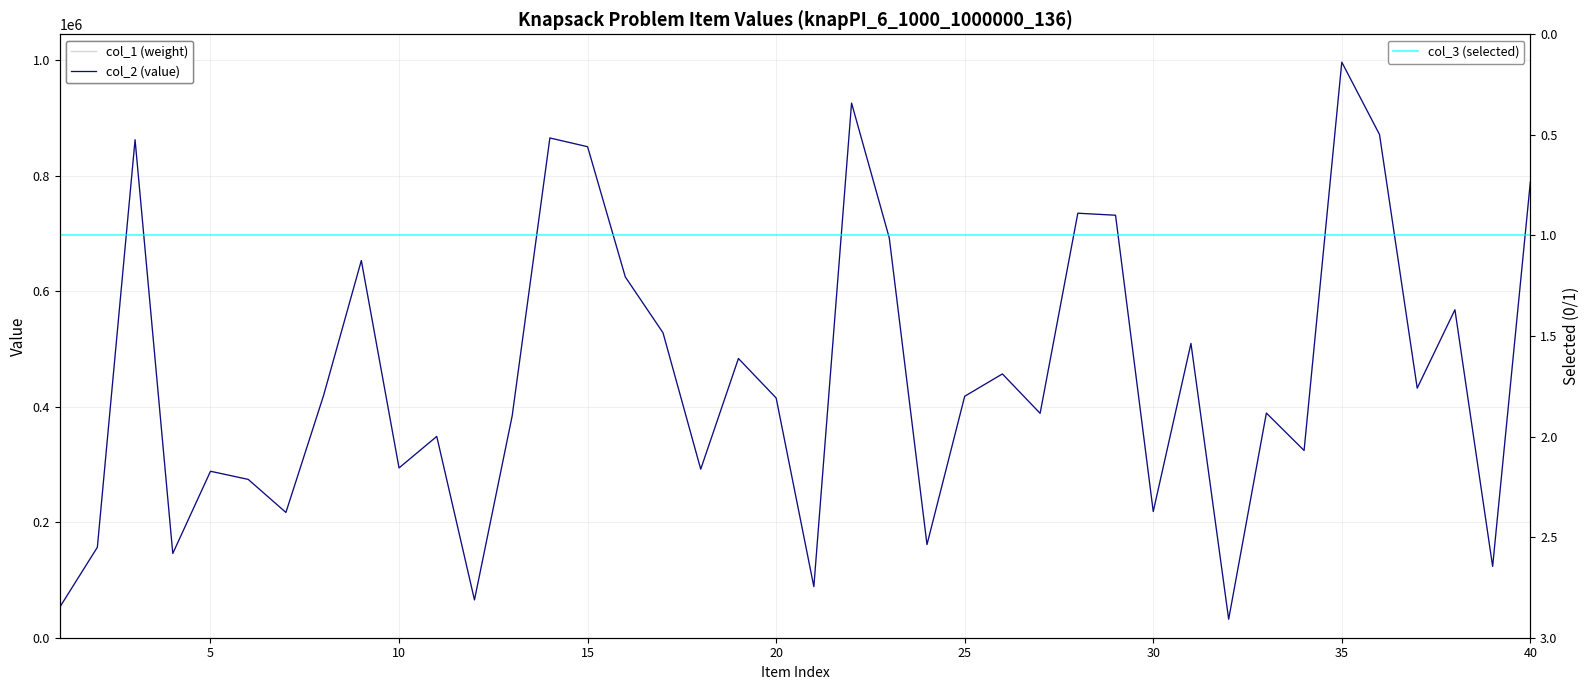

In col_1 (weight), how many points are lower than both neighbors (excluding endpoints)?

13